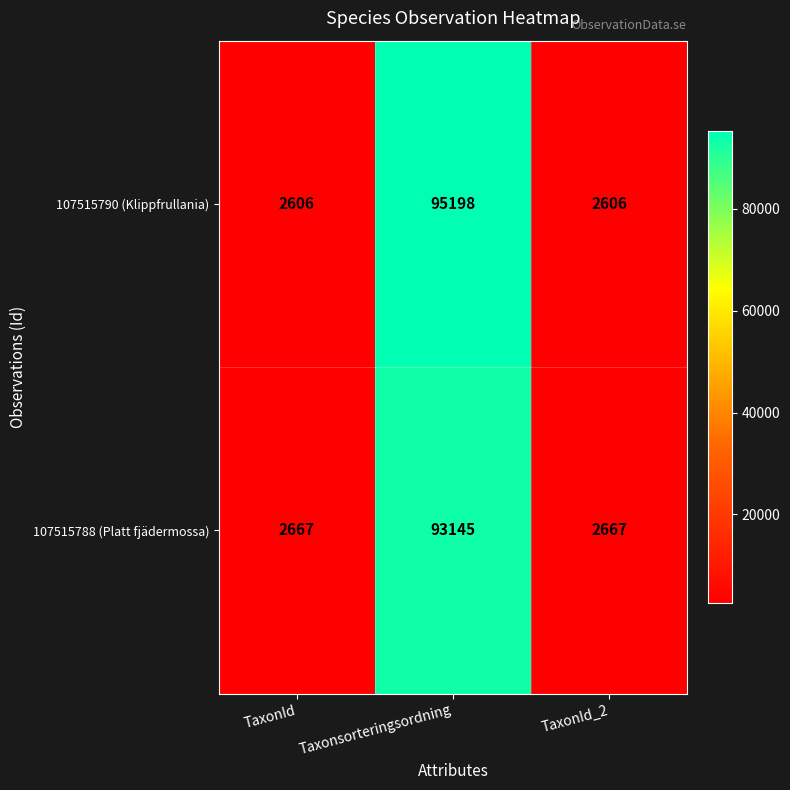

What is the average value of the 107515790 (Klippfrullania) series?

33470